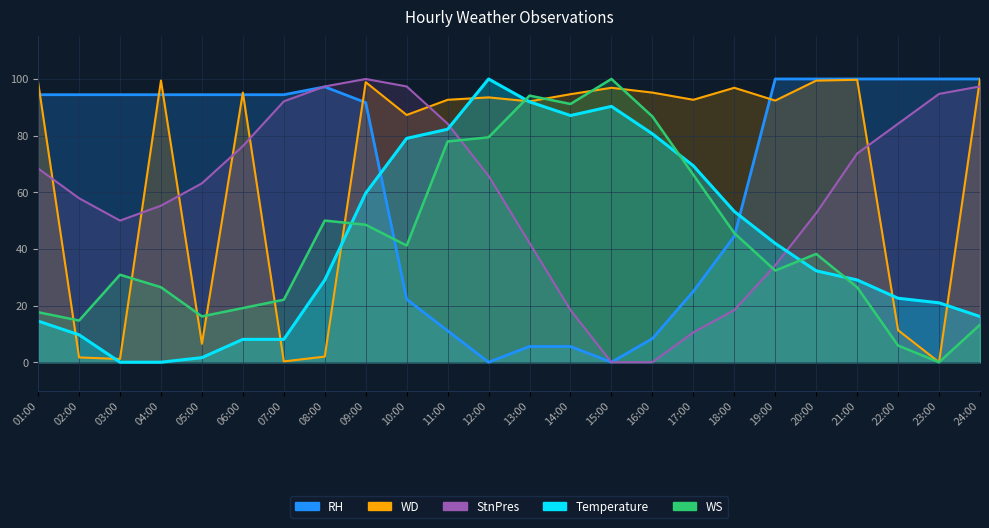

True or false: StnPres has more than 1 interior local peaks.

False